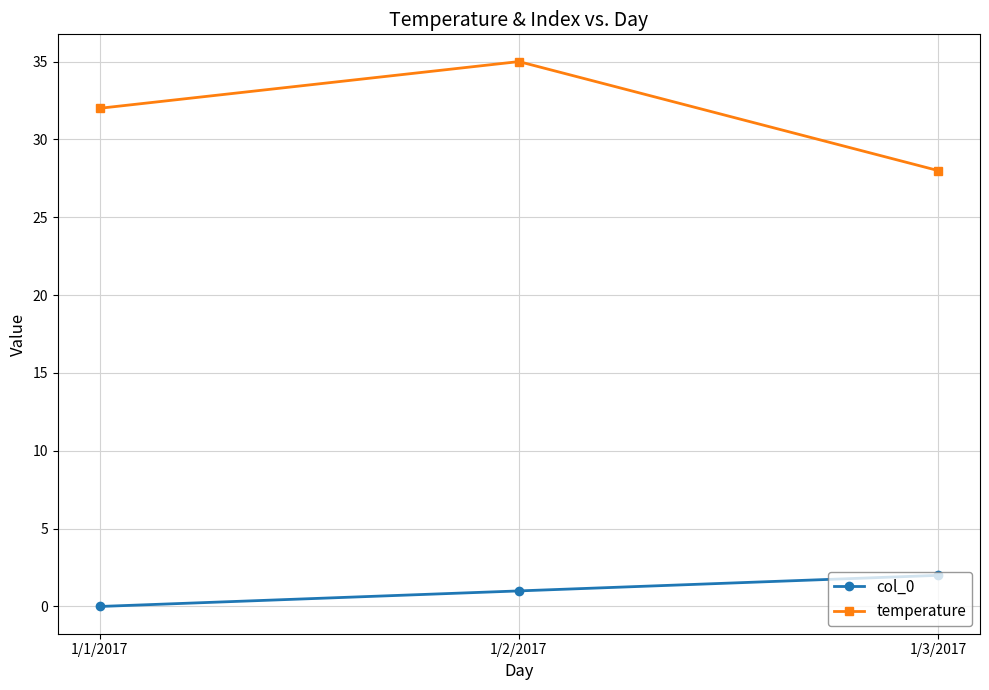

At which category does the chart reach its peak across all series?

1/2/2017